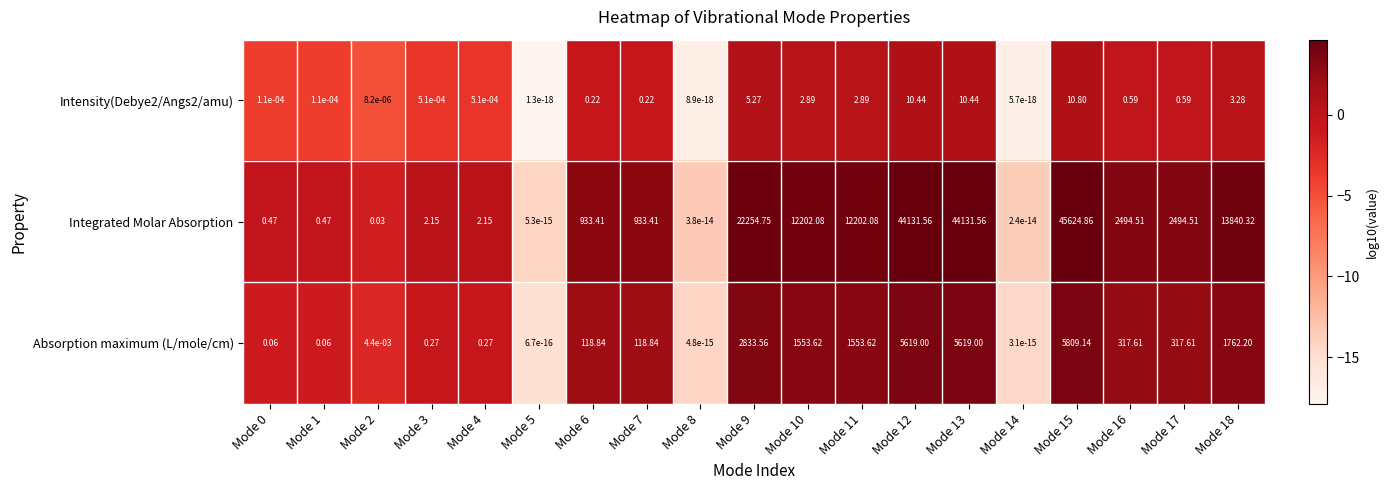

Which series has the largest total across all categories?

Integrated Molar Absorption